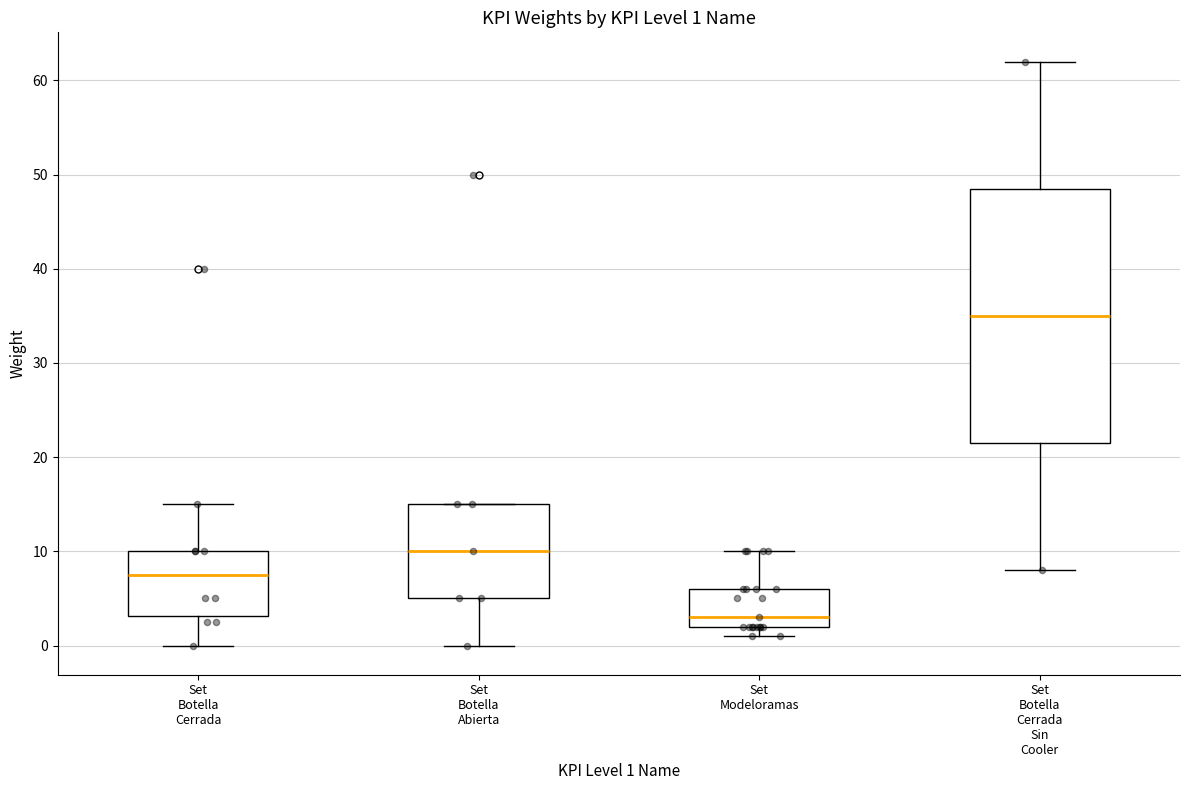

Which box's median line is the lowest?

Set Modeloramas